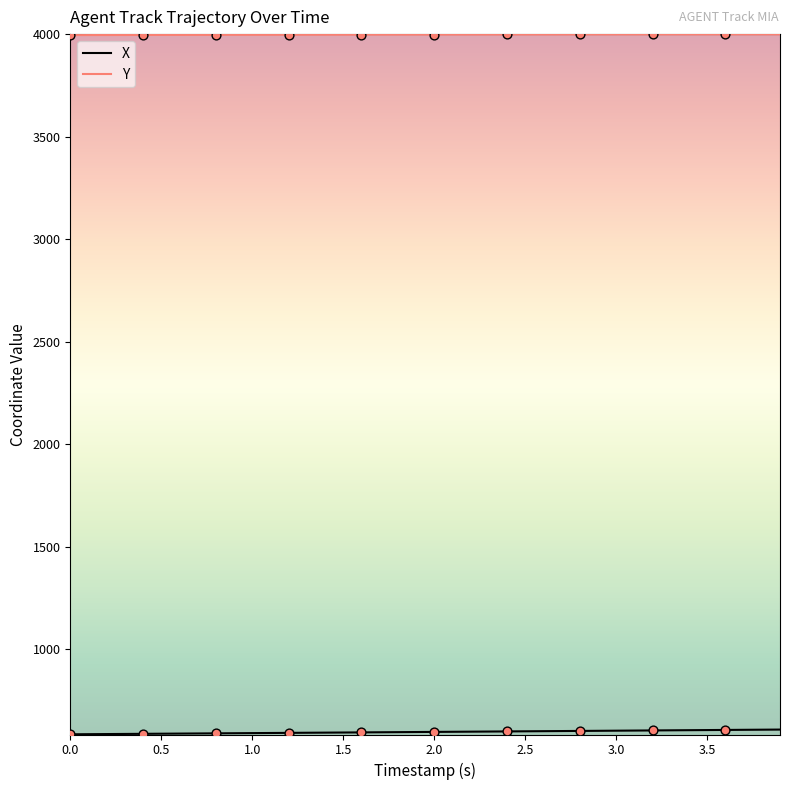

At how many categories does at least one series exceed 1147?

40